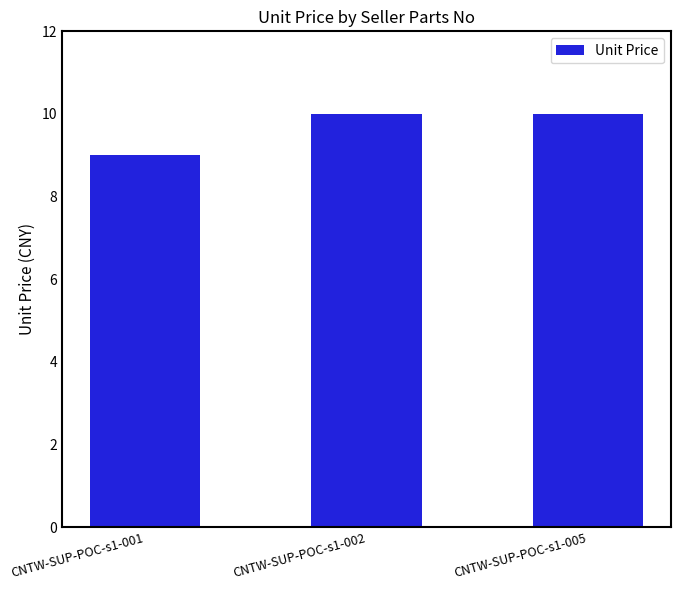

Reading left to right, extract all data points from this chart.

9.0	10.0	10.0